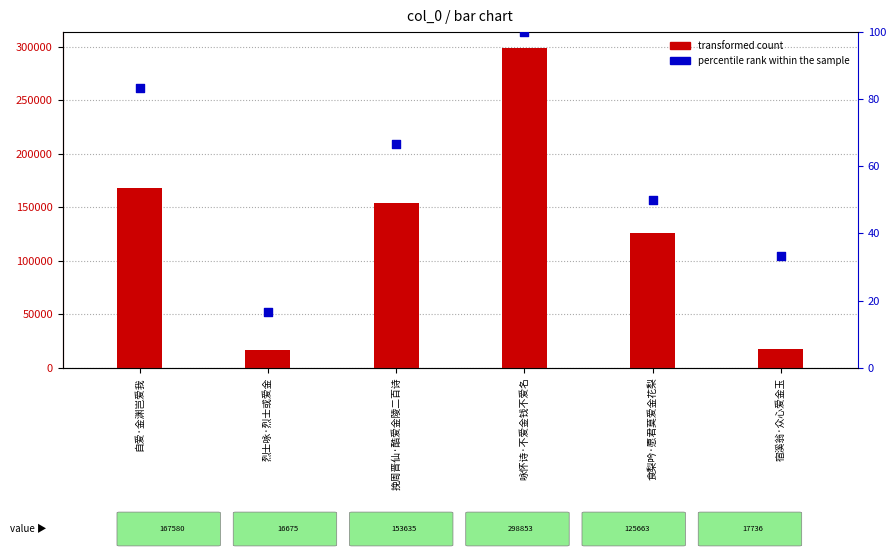

What are all the series names shown in the legend?

transformed count, percentile rank within the sample